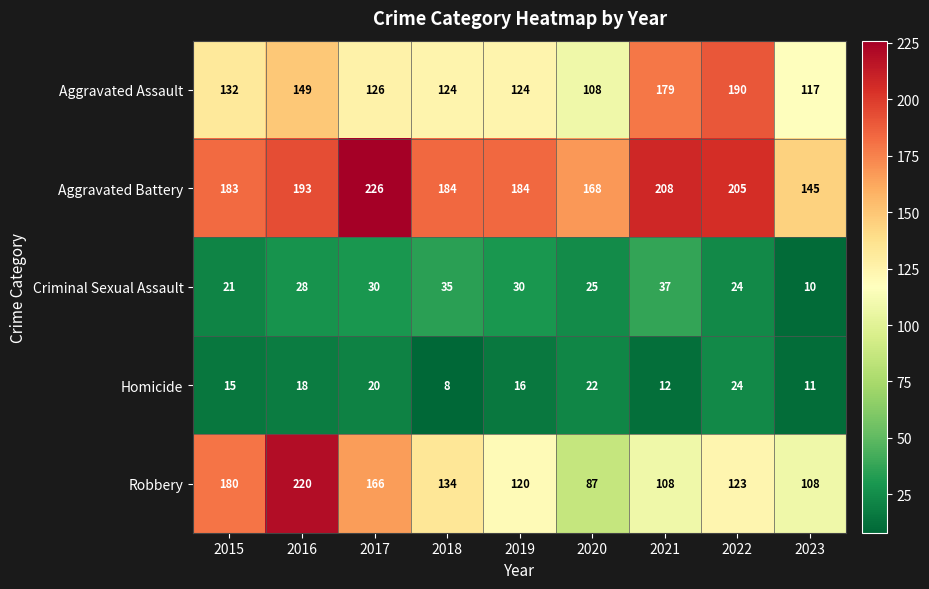

How many data points does each series have?

9